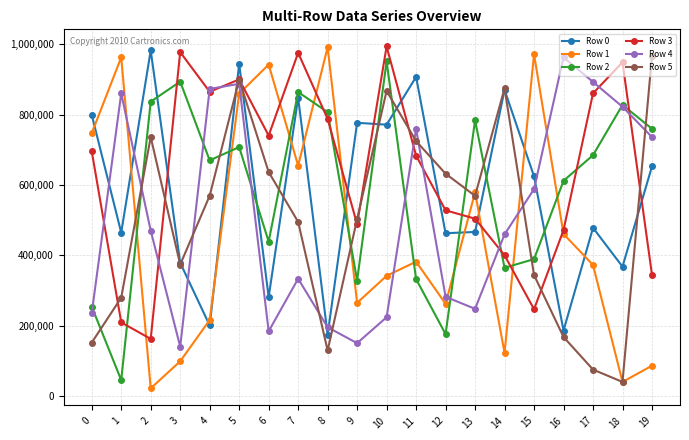

At how many categories does at least one series exceed 305362?

20